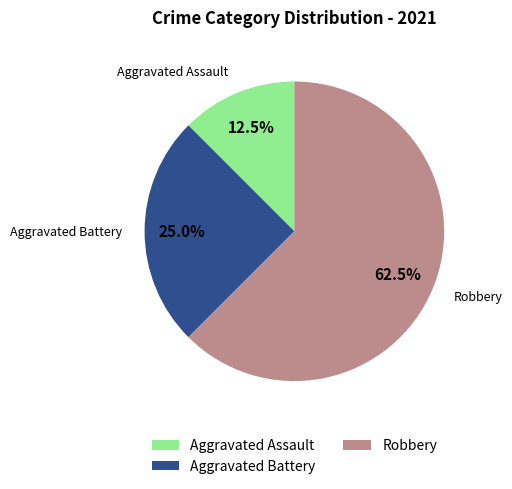

How many segments does this pie chart have?

3